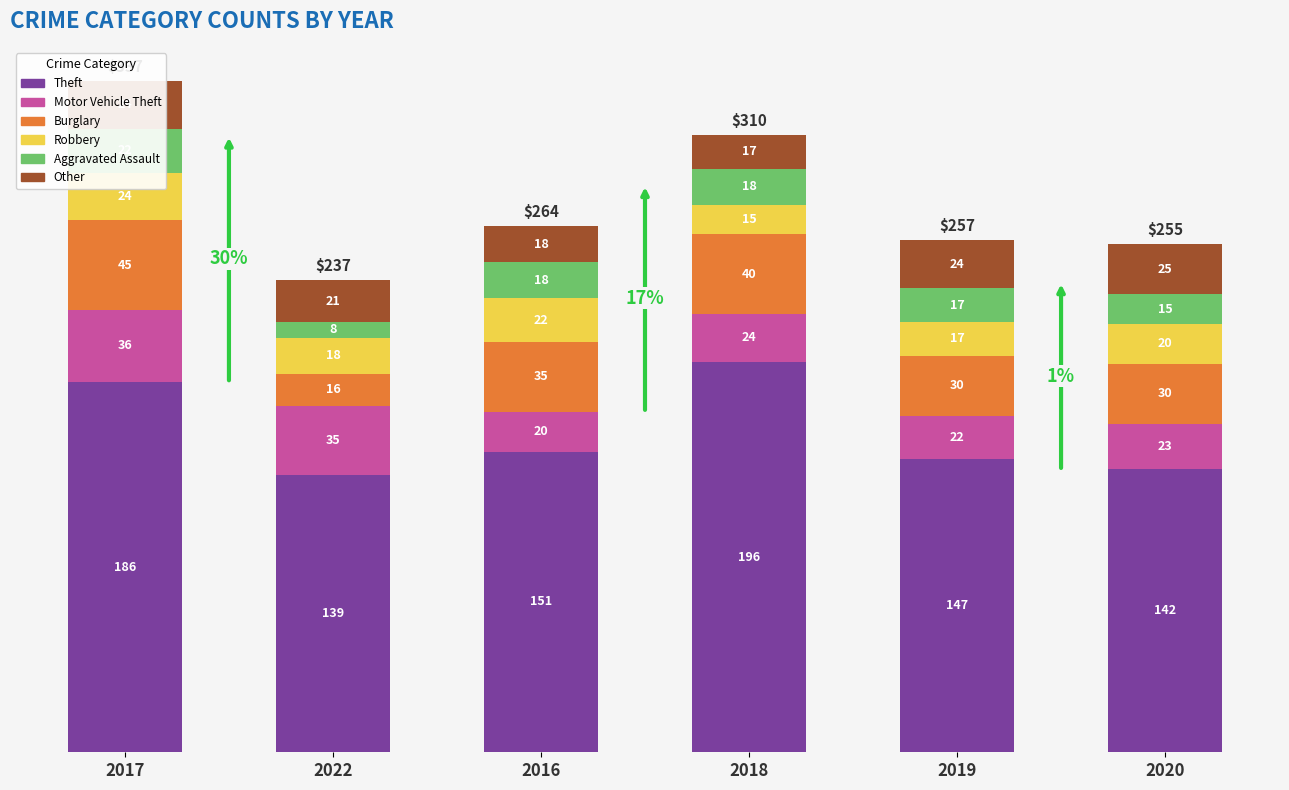

The Robbery series shows 22 at 2016. True or false?

True